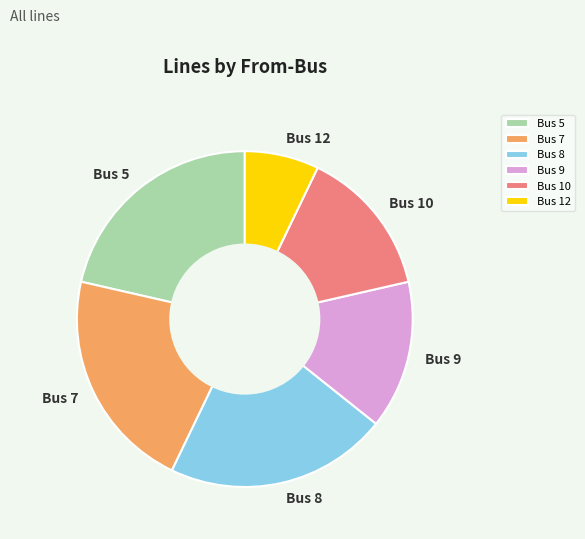

Which has a higher value, Bus 7 or Bus 12?

Bus 7